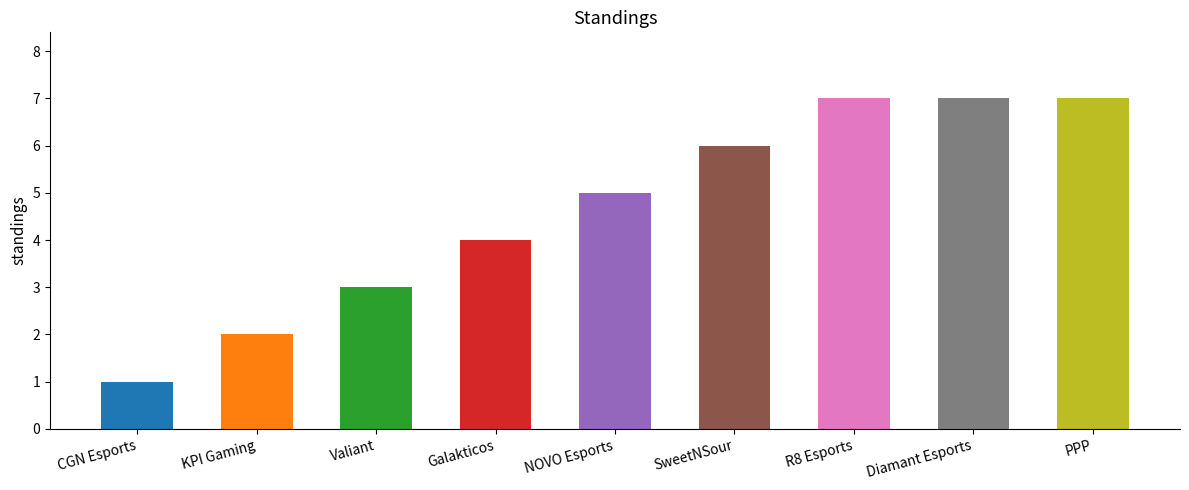

Count the number of data series in this chart.

1